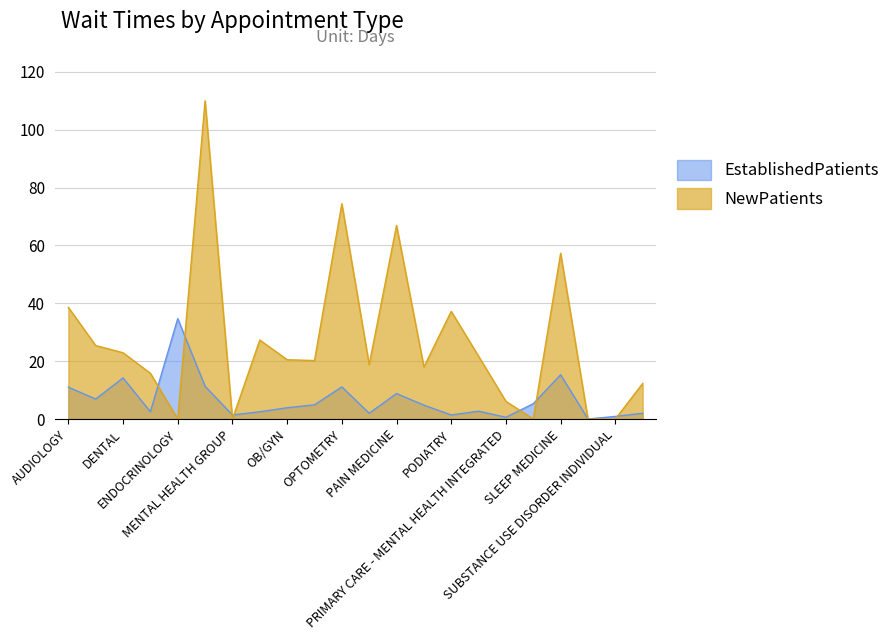

The value of NewPatients at CARDIOLOGY is 25.4. True or false?

True